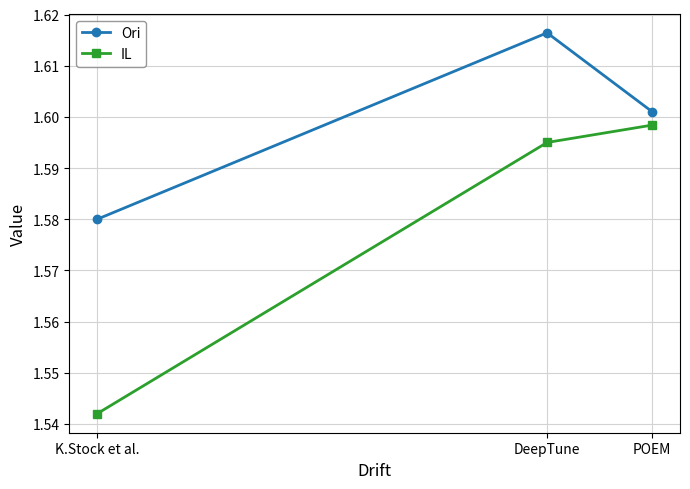

True or false: Ori has a value of 0.8 at K.Stock et al..

False